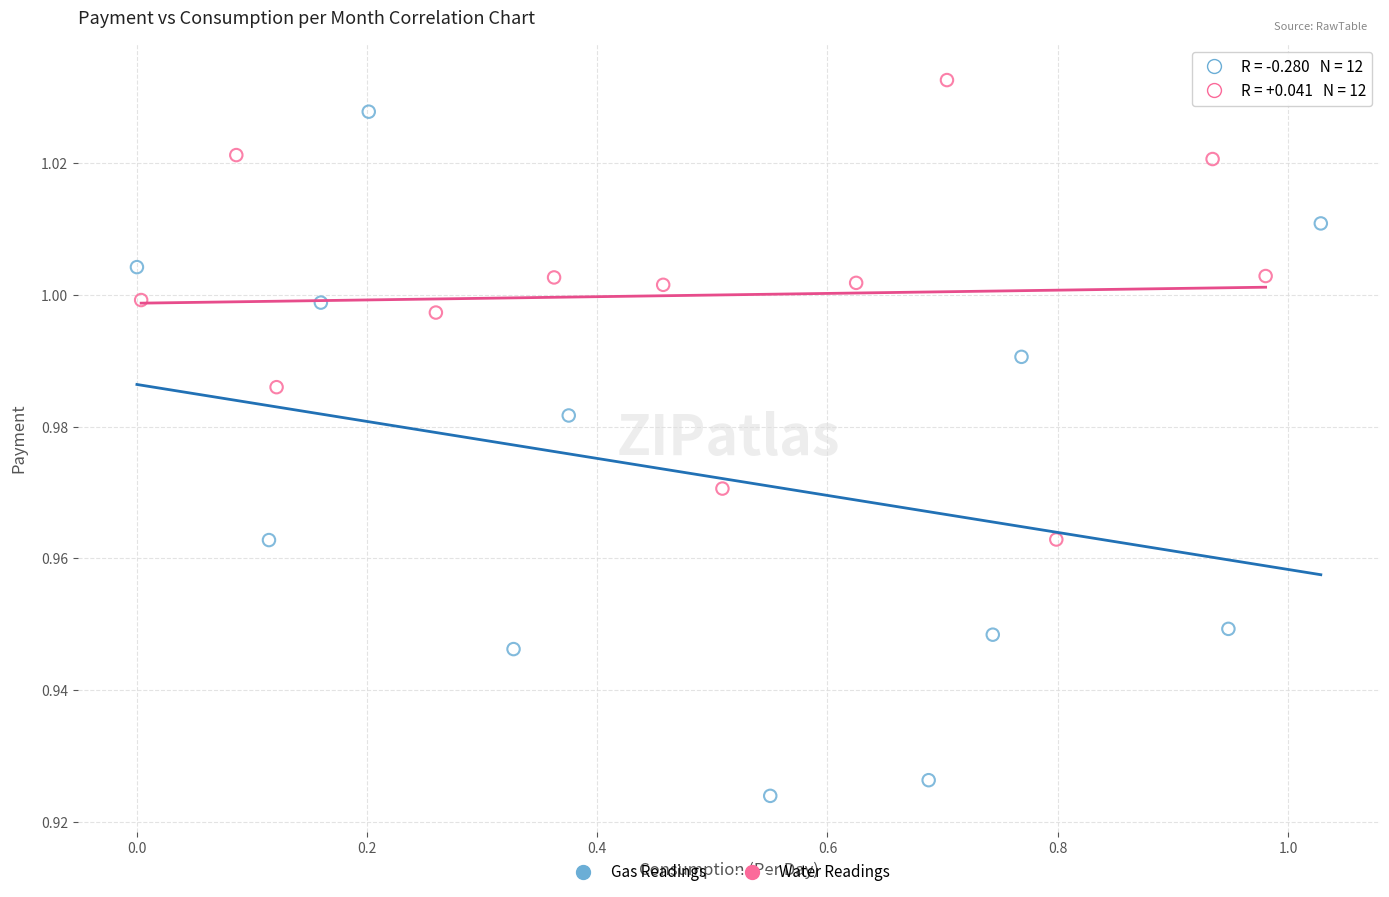

Which series contains the highest Y value?

Water Readings